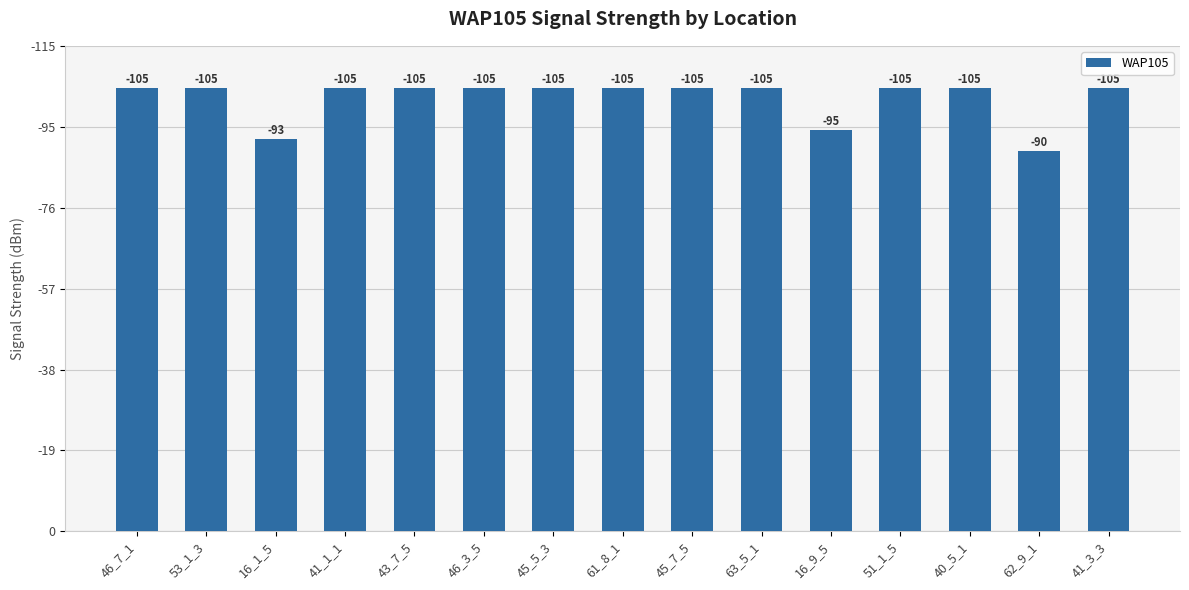

True or false: the data shows 105 at 41_3_3.

True